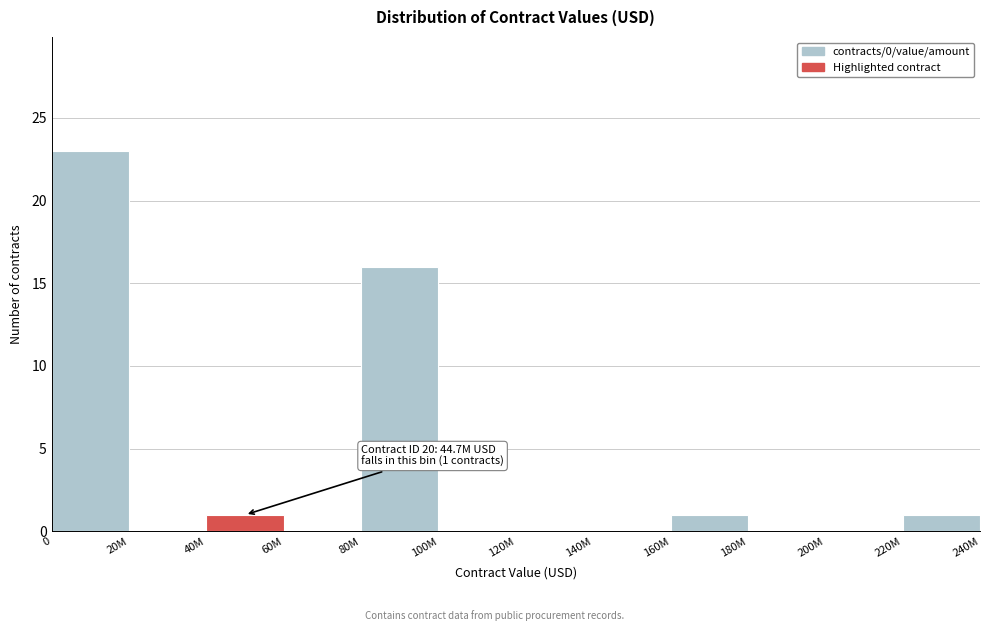

Reading left to right, what are all the values shown in this chart?

0=23	20M=0	40M=1	60M=0	80M=16	100M=0	120M=0	140M=0	160M=1	180M=0	200M=0	220M=1